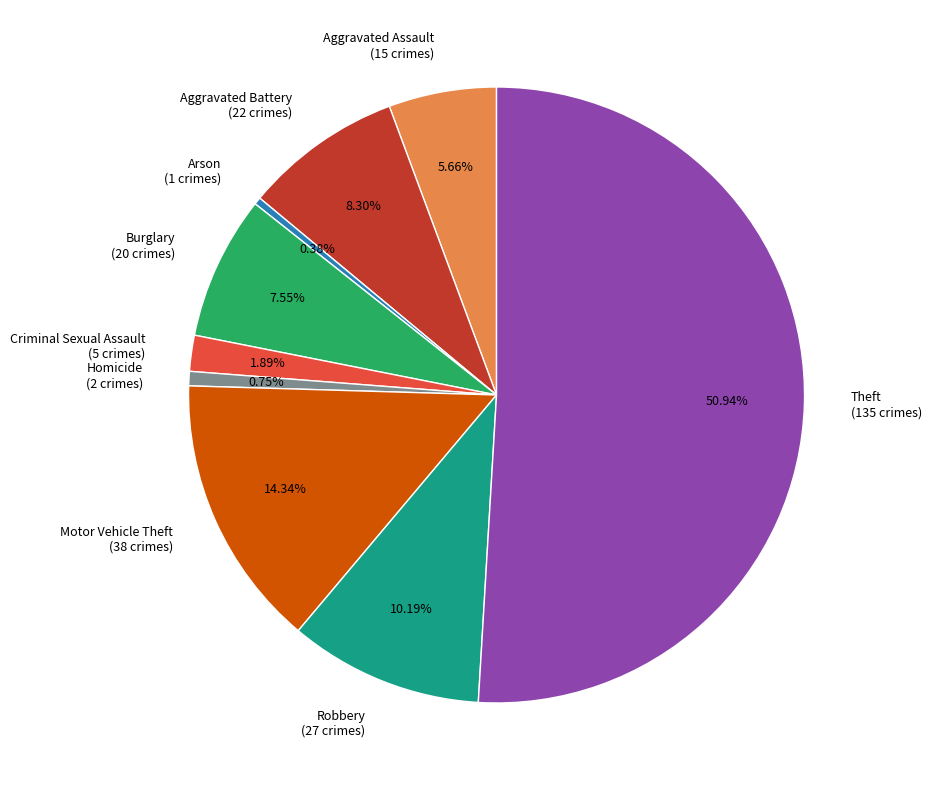

The Theft slice represents 51% of the pie. True or false?

True